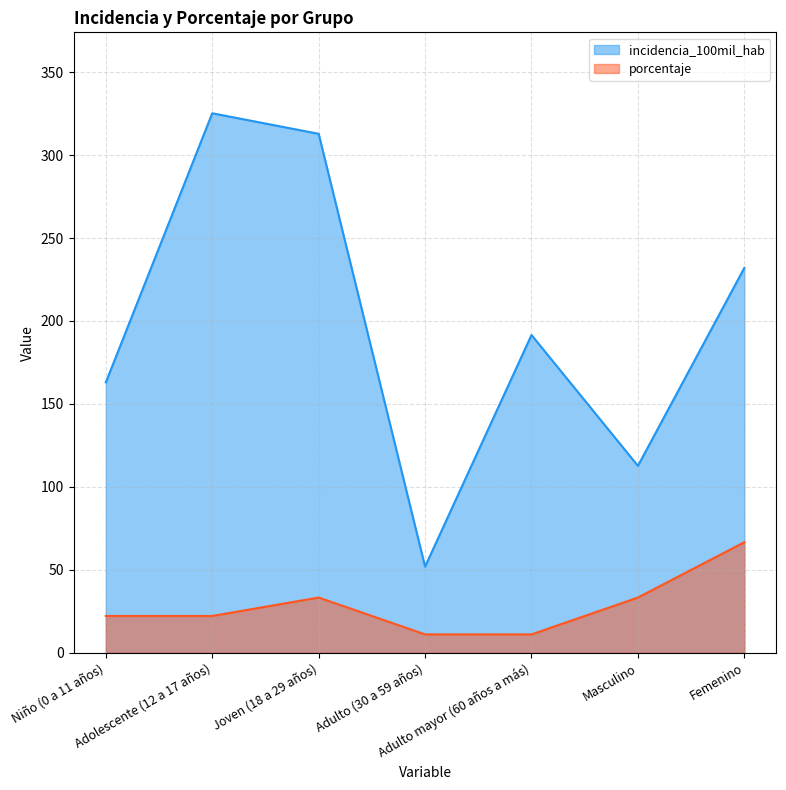

What is the sum of all porcentaje values?

200.0